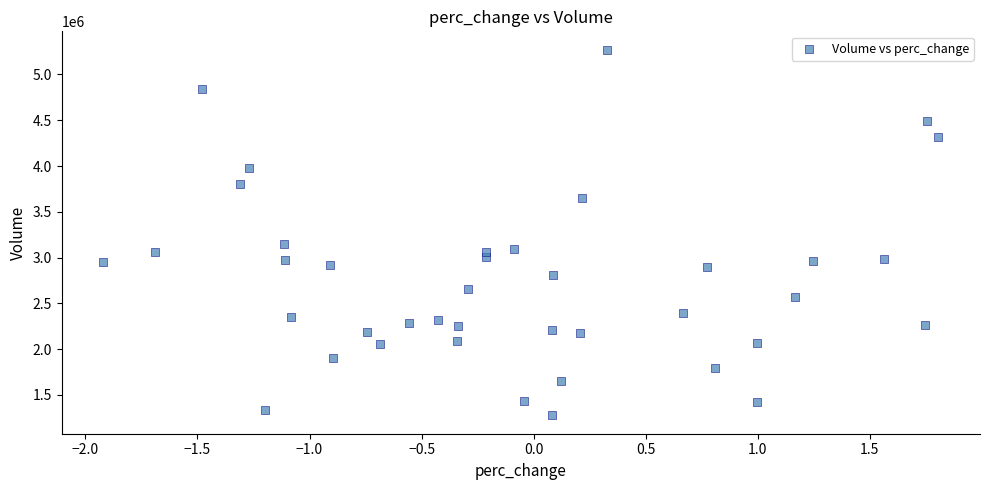

What Y value in the scatter plot is closest to 3273450?

3147700